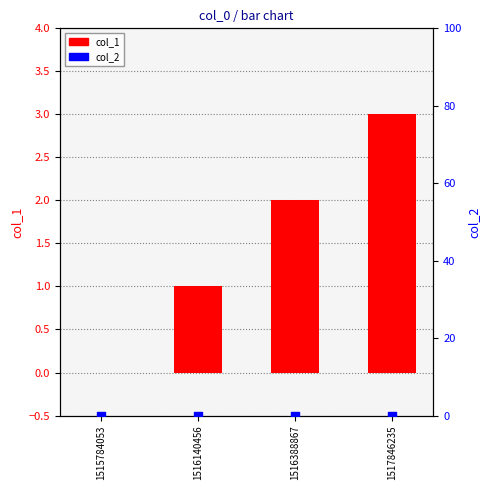

At which category is the sum across all series the highest?

1517846235